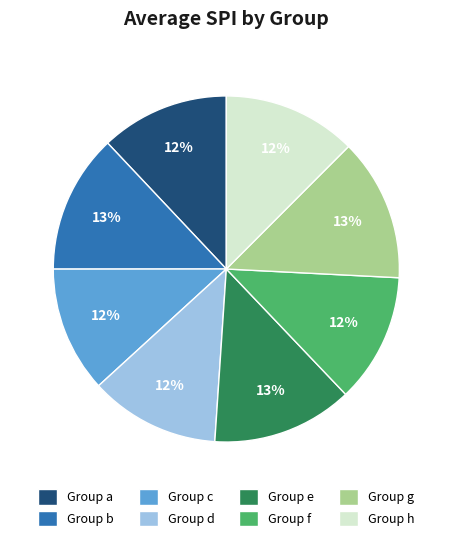

Which has a higher value, Group f or Group b?

Group b